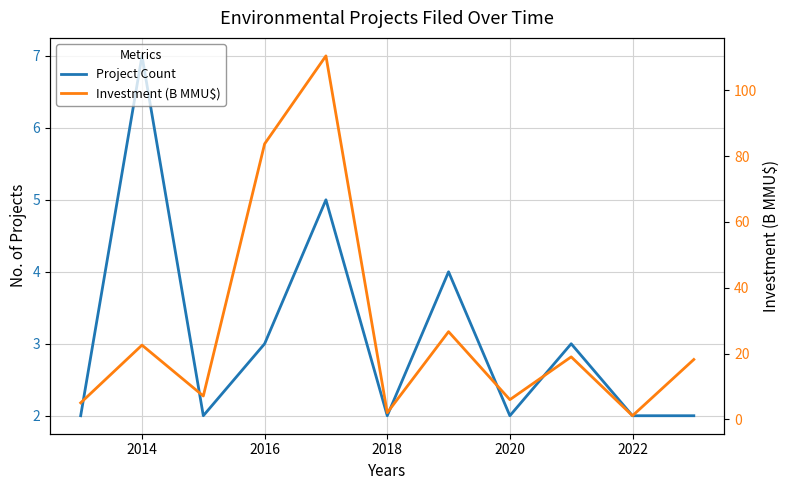

What is the difference between the highest and lowest values at 2022?

0.9